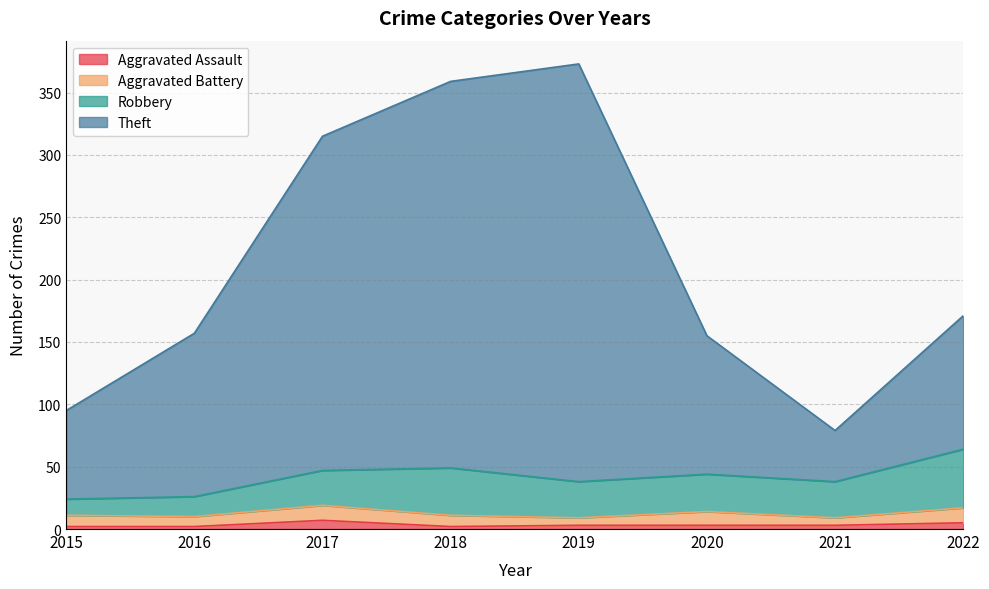

Does the chart have visible grid lines?

Yes